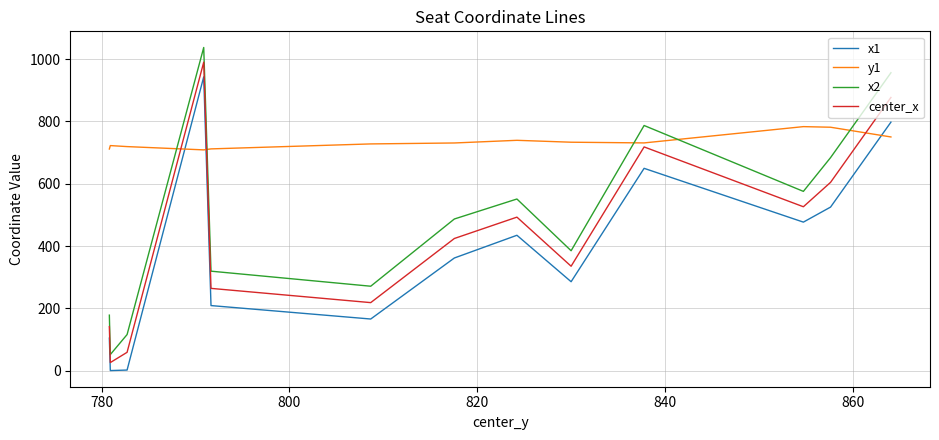

Which series has the largest range (max minus min)?

x2